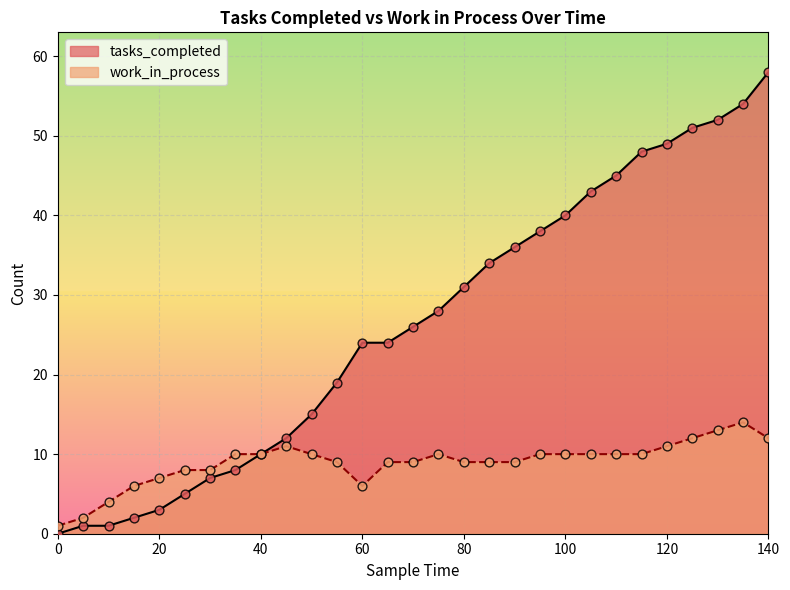

Which series has the widest spread of Y values?

tasks_completed